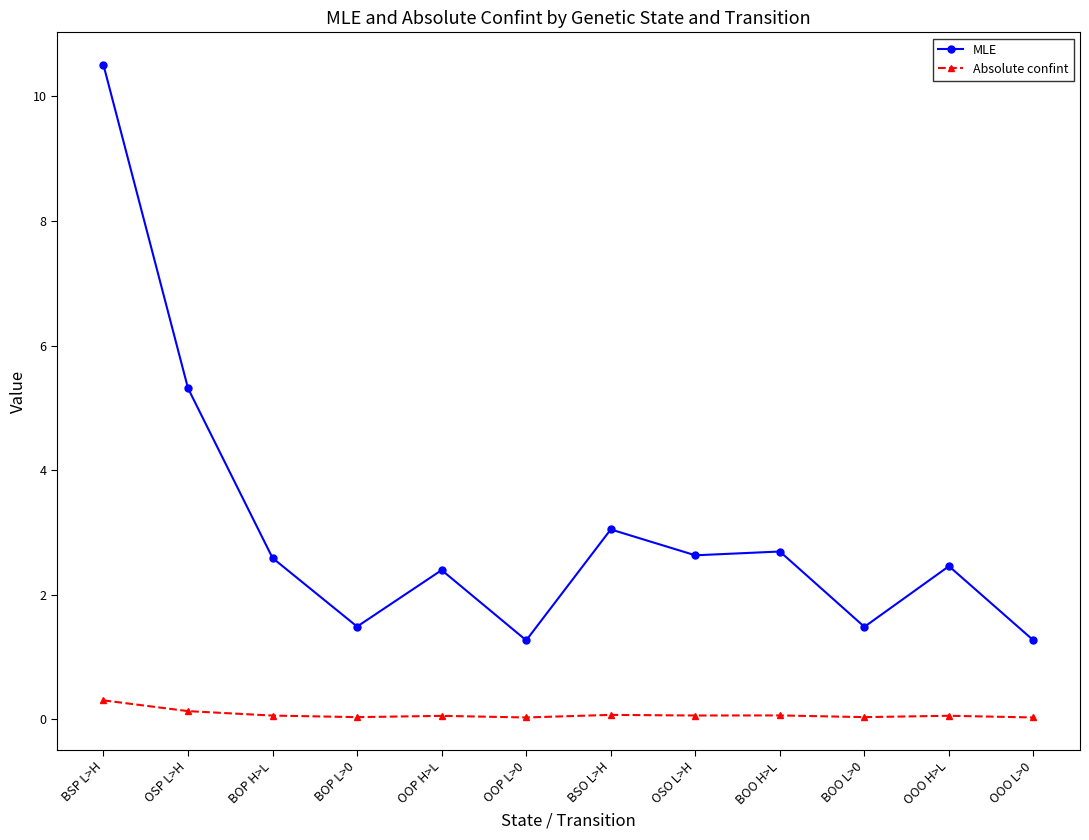

At which category is the sum across all series the highest?

BSP L>H